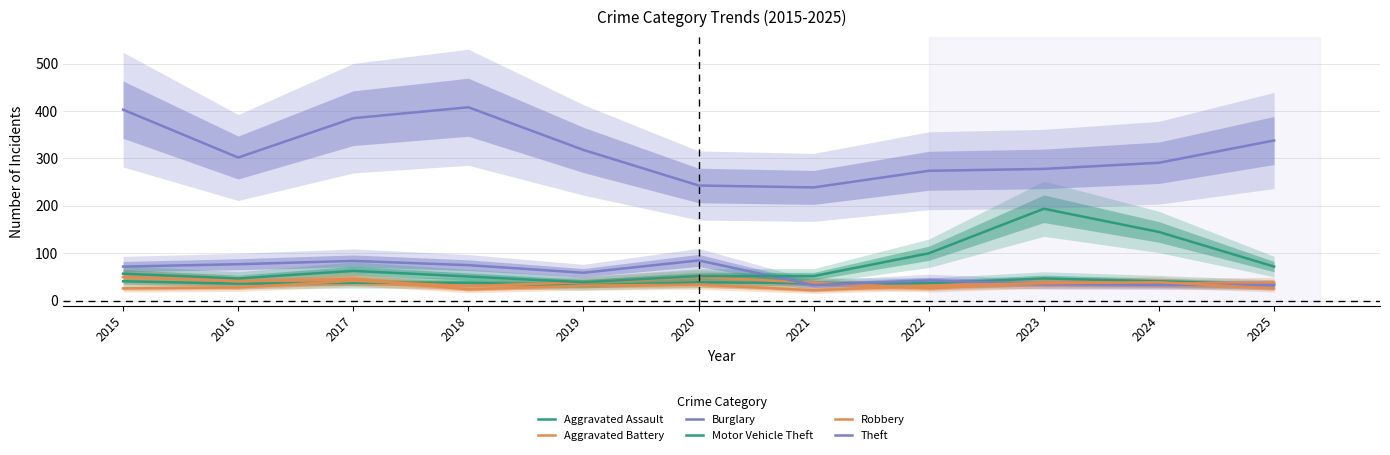

What is the greatest value displayed?

408